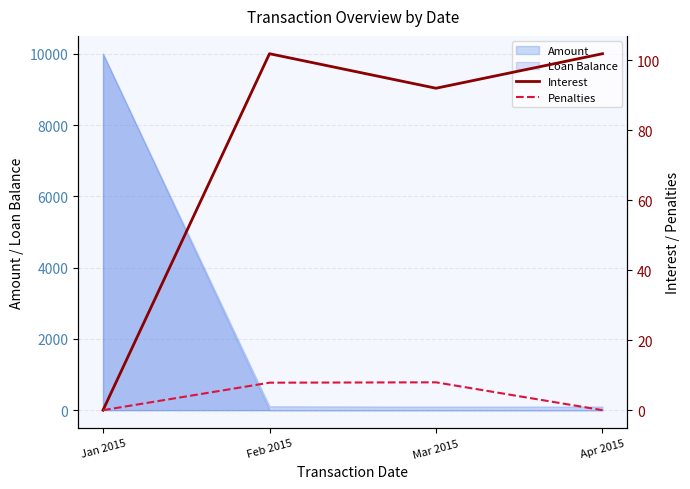

True or false: Penalties and Interest cross at least once.

False